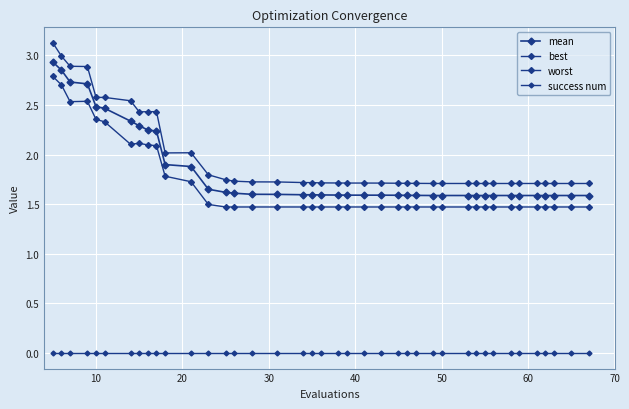

Count the number of categories in the chart.

40